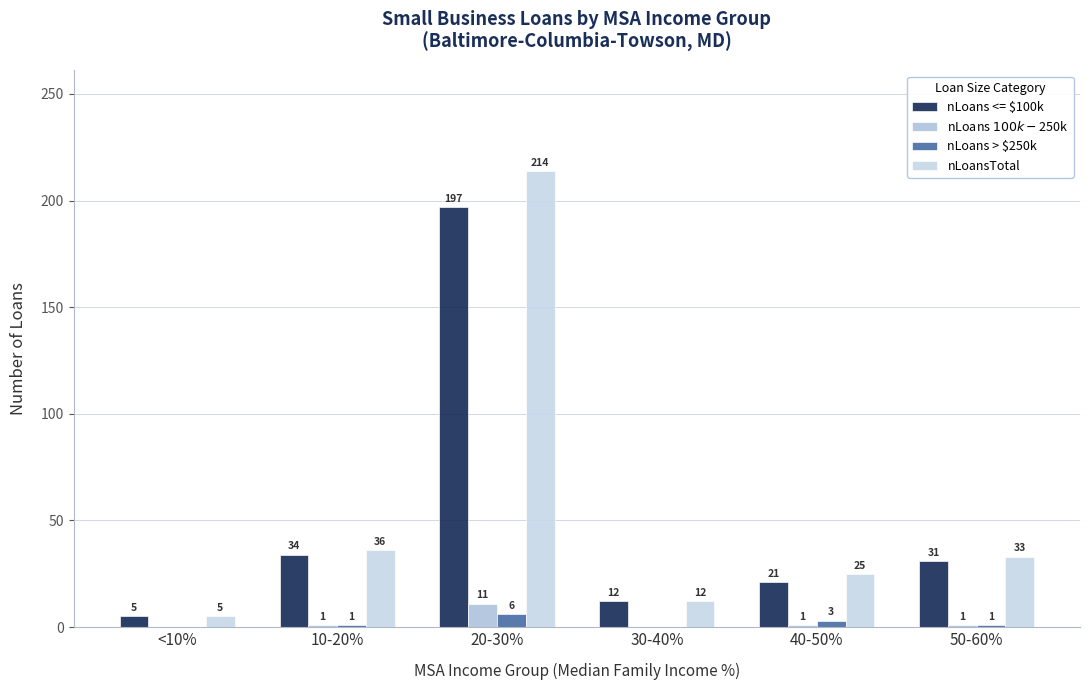

Reading left to right, list all the values displayed in this chart.

nLoans <= $100k: 5	34	197	12	21	31
nLoans $100k-$250k: 0	1	11	0	1	1
nLoans > $250k: 0	1	6	0	3	1
nLoansTotal: 5	36	214	12	25	33